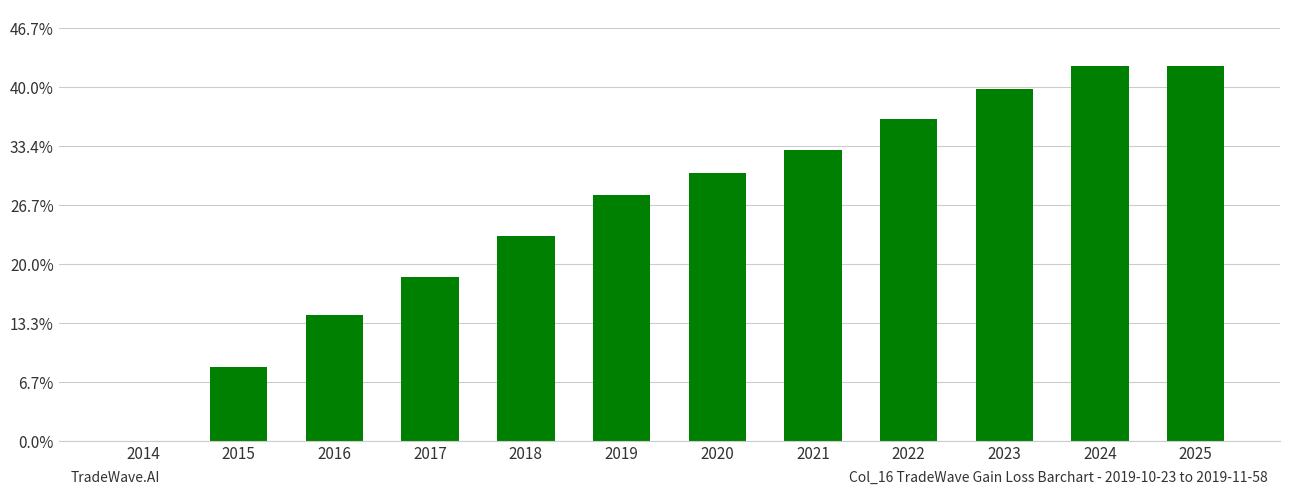

How many values exceed 30?

6